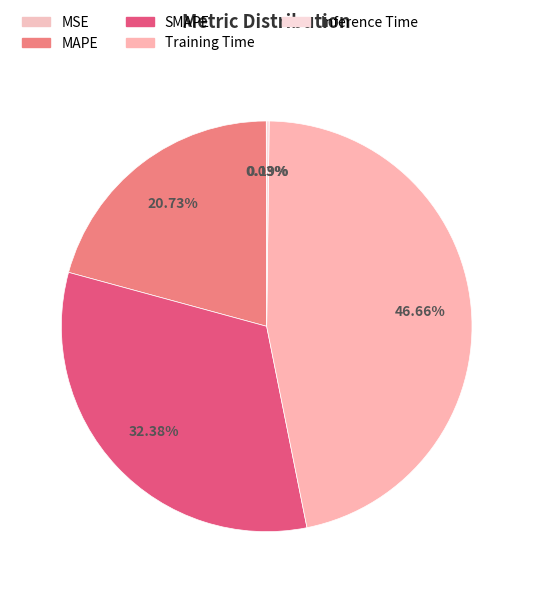

What portion of the pie excludes Inference Time?

99.8%